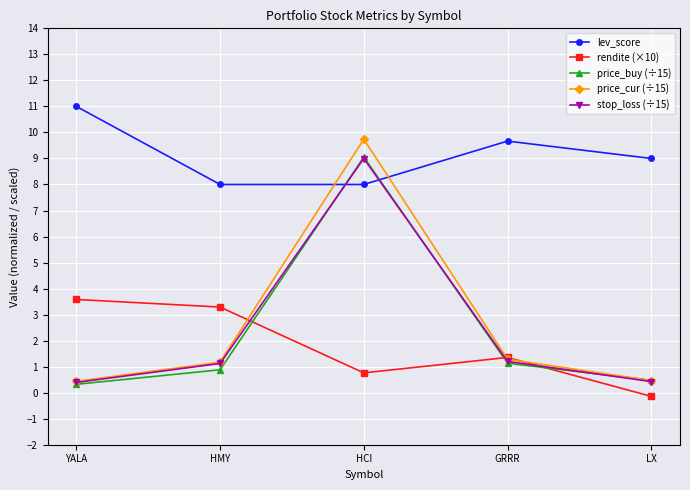

At how many categories does at least one series exceed 1?

5